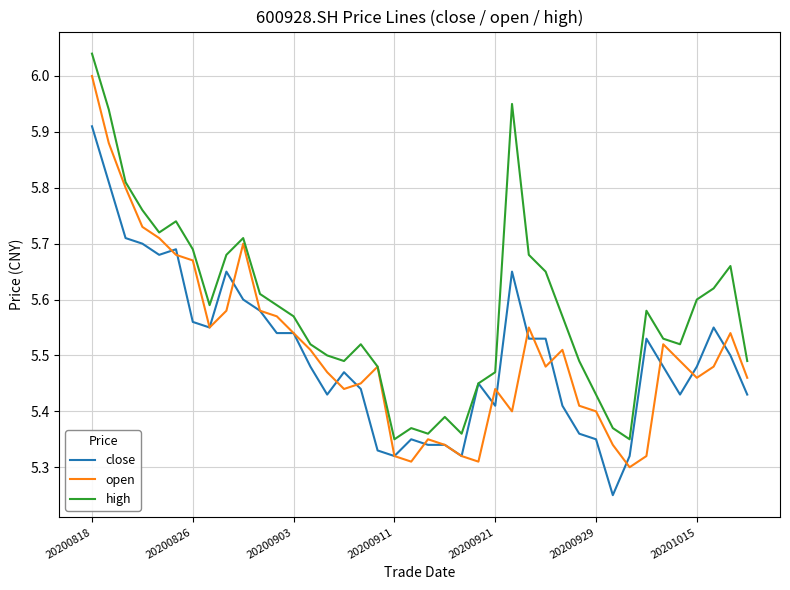

At how many categories does at least one series exceed 5?

40